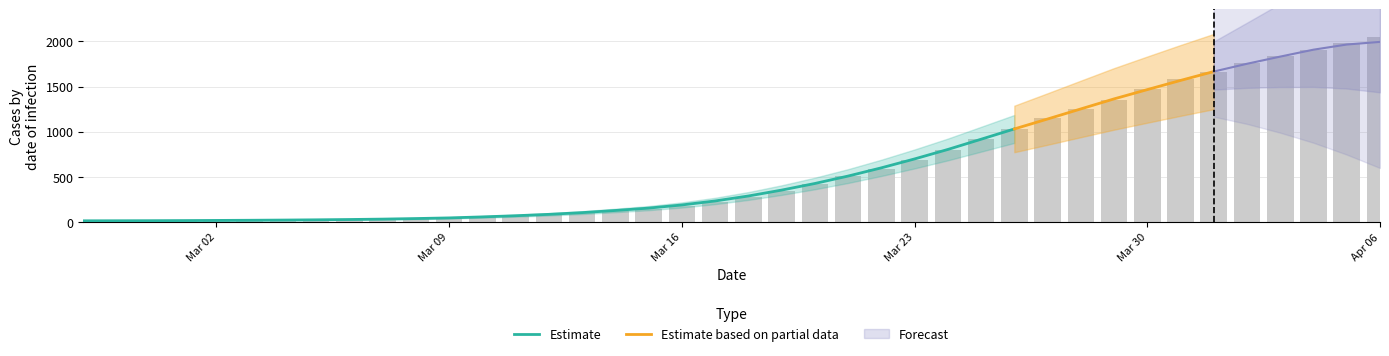

Which has a higher value, 2020-02-28 or 2020-04-03?

2020-04-03